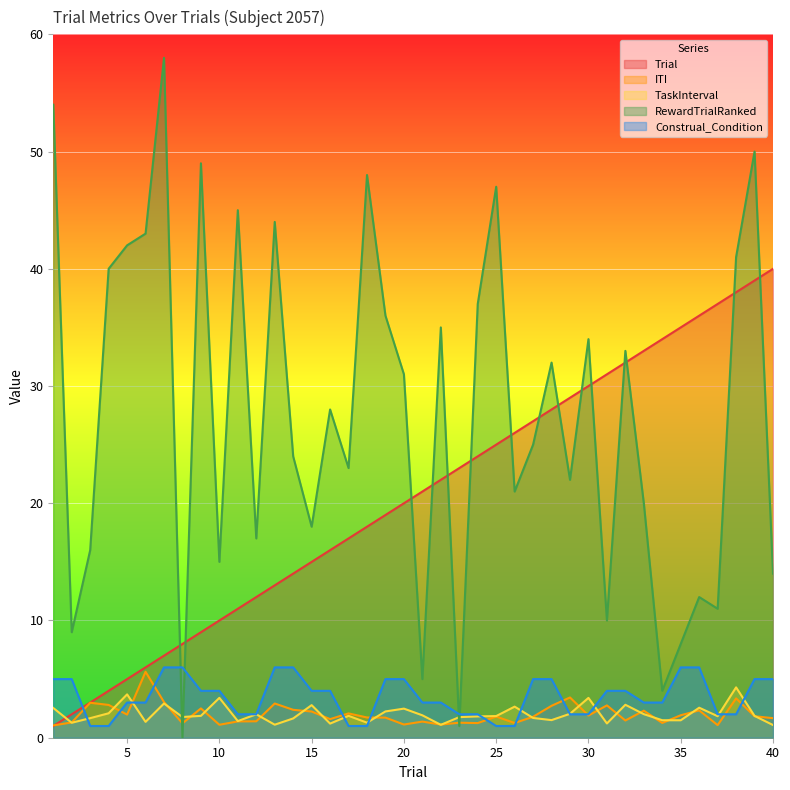

True or false: Trial has more than 2 points higher than both neighbors.

False